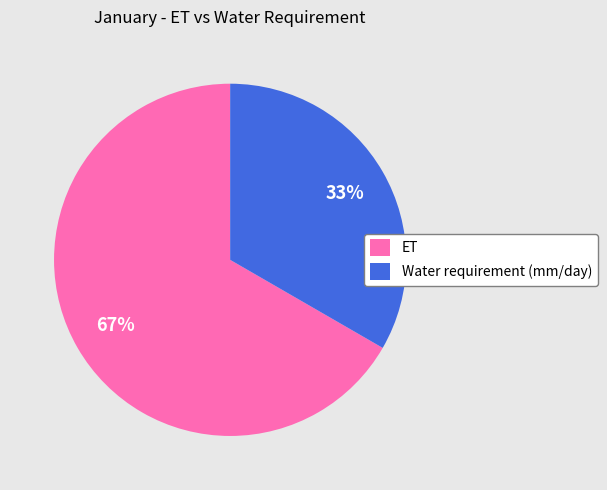

Is the sum of Water requirement (mm/day) and ET greater than half?

Yes